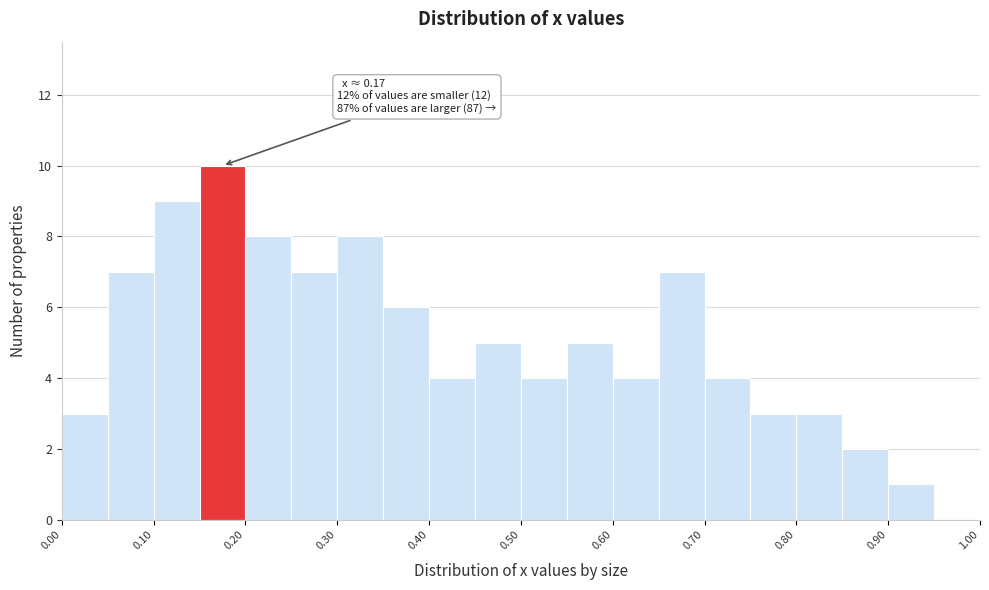

Which range on the x-axis has the tallest bar?

0.15 to 0.20